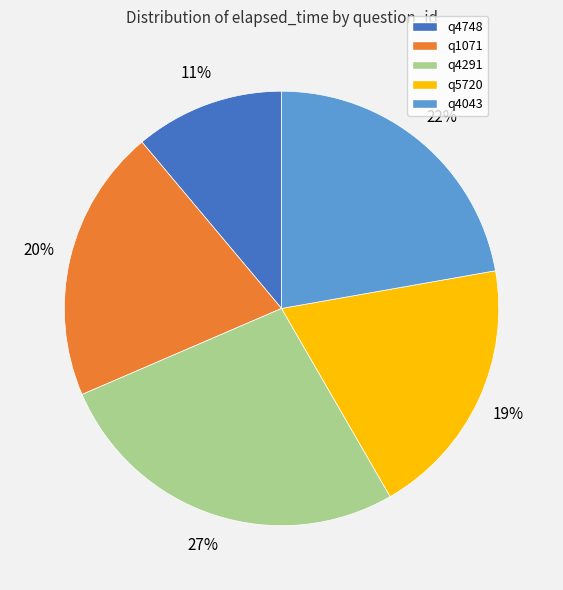

The q1071 slice represents 20% of the pie. True or false?

True